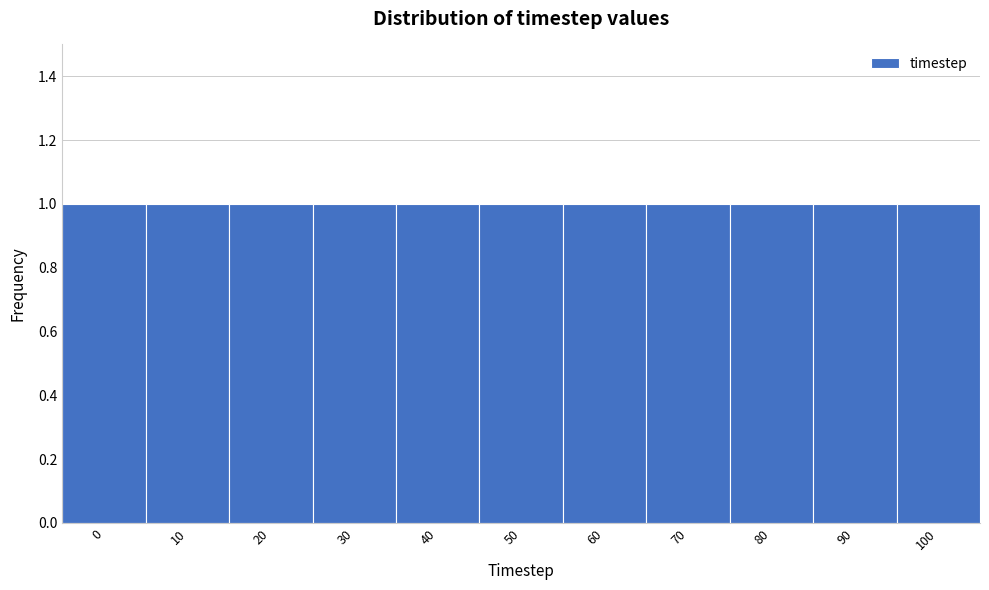

Reading left to right, transcribe this chart: for each bar, give the range it covers on the x-axis and its height. The values are not printed on the chart, so give them approximately, as read against the axis.

-5 to 5: 1
5 to 15: 1
15 to 25: 1
25 to 35: 1
35 to 45: 1
45 to 55: 1
55 to 65: 1
65 to 75: 1
75 to 85: 1
85 to 95: 1
95 to 105: 1